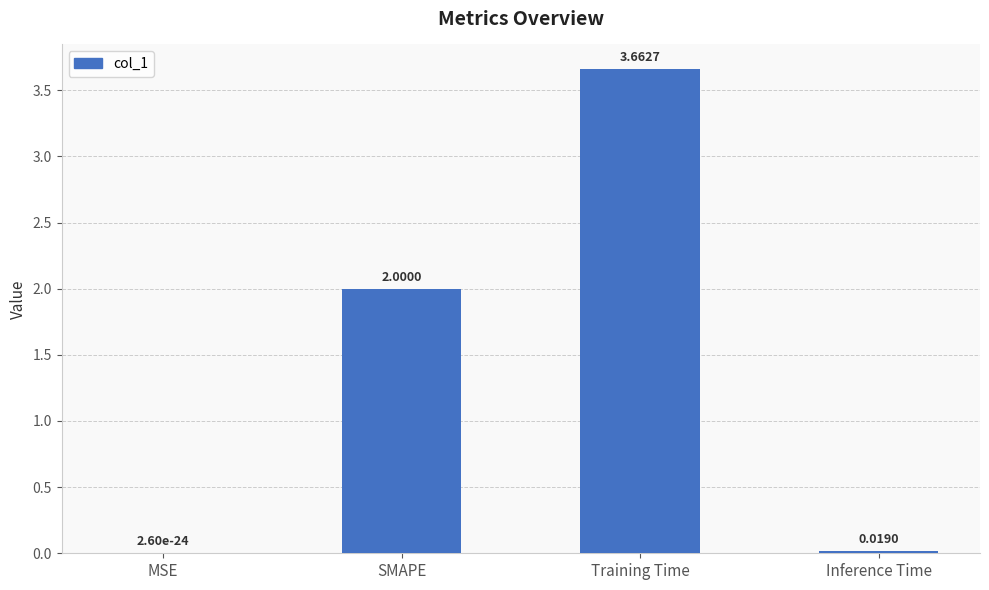

The chart shows a value of 2.0 at SMAPE. True or false?

True